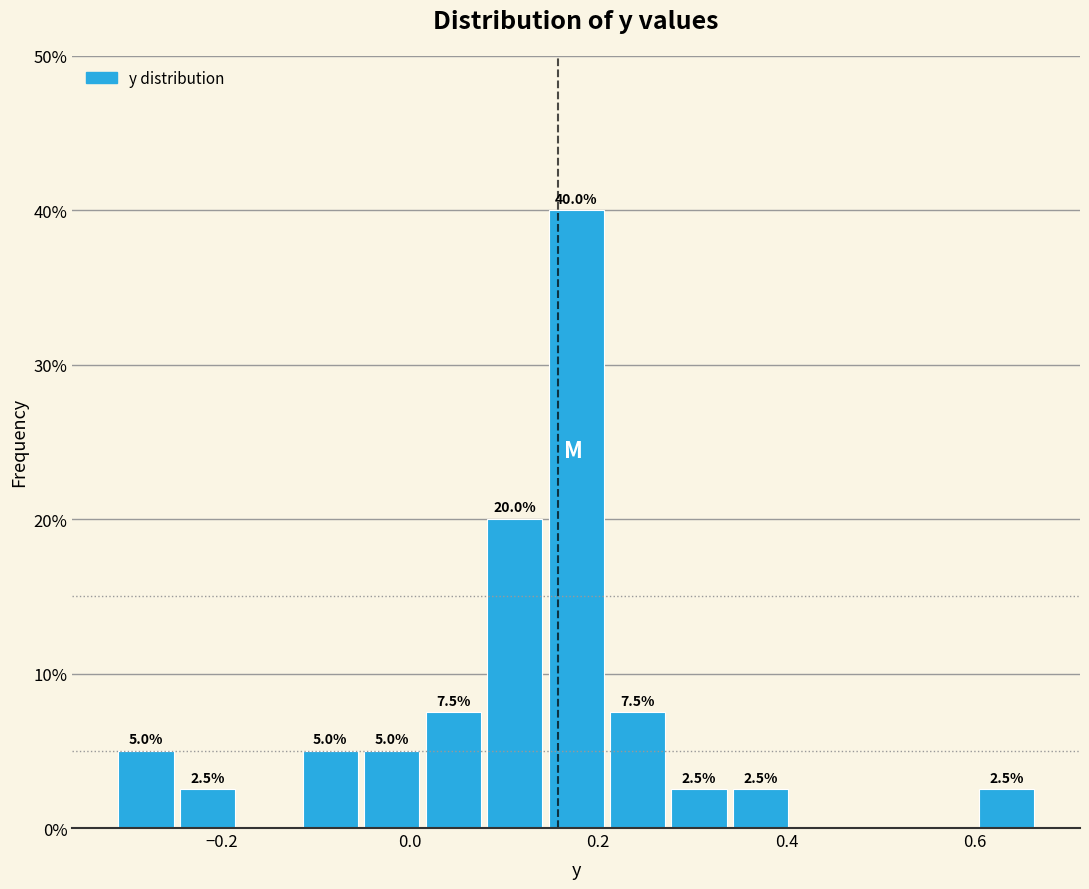

Read against the x-axis, roughly where is the centre of the tallest bar?

0.18